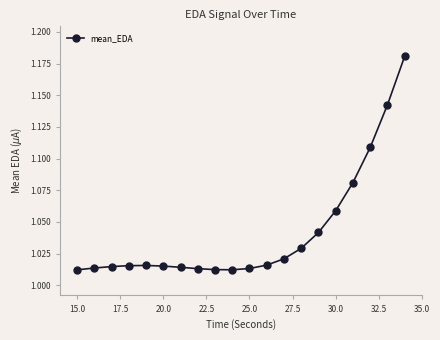

What is the sum of all values?

20.8